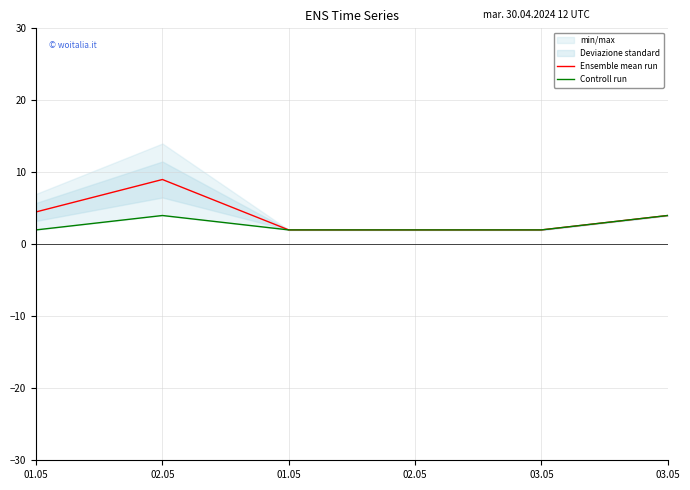

True or false: Controll run and Ensemble mean run cross at least once.

False